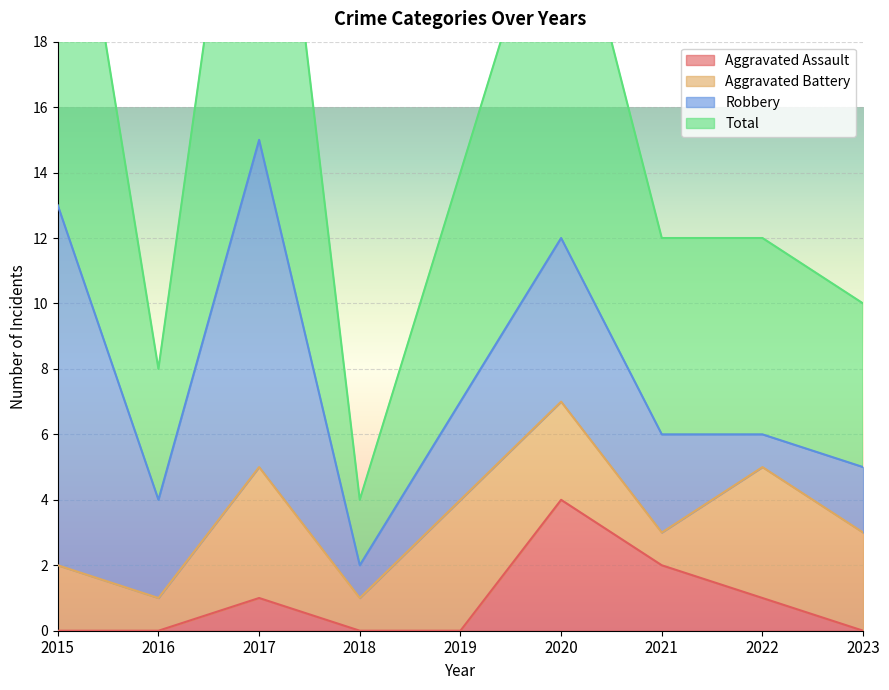

How many interior local peaks does the Aggravated Assault series have?

2